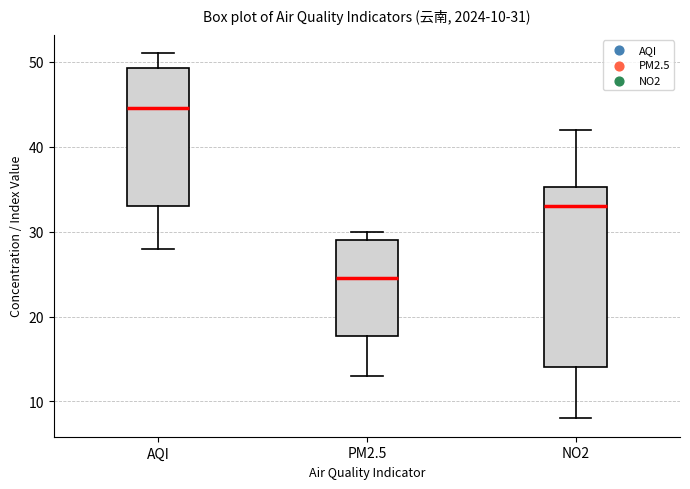

Which box is the tallest, from its lower edge to its upper edge?

NO2